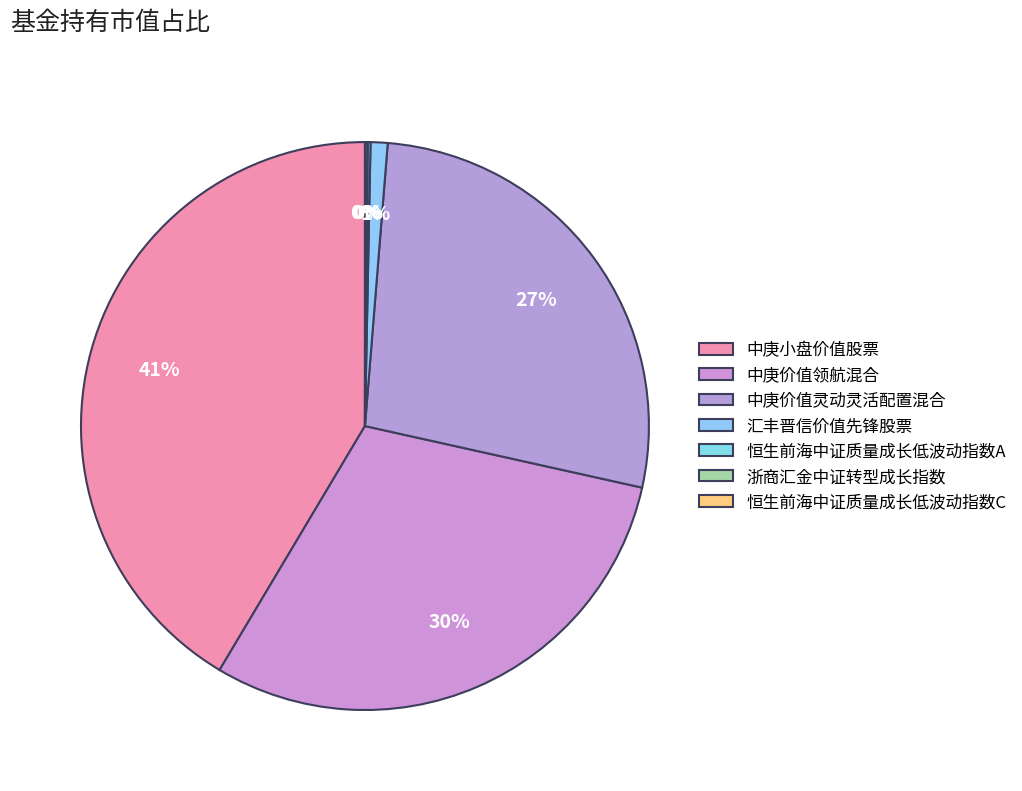

What percentage is NOT represented by 中庚小盘价值股票?

58.6%